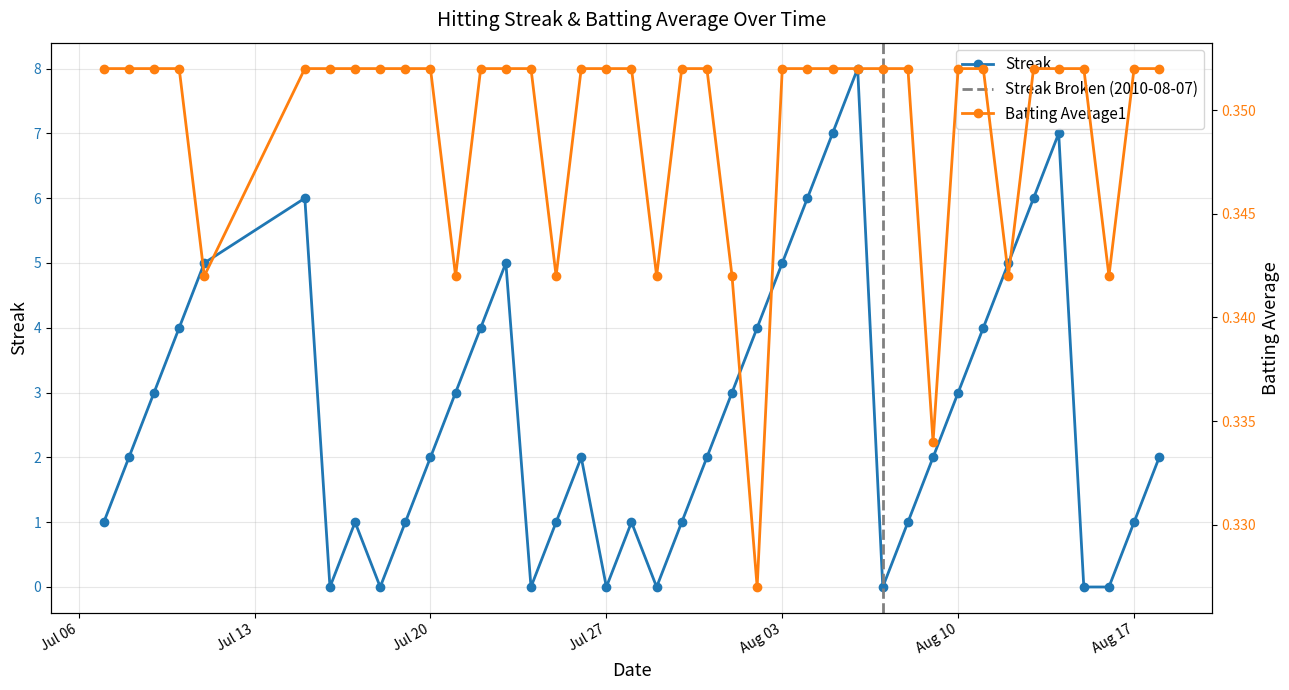

Rank the series by their average value, from highest to lowest.

Streak, Batting Average1